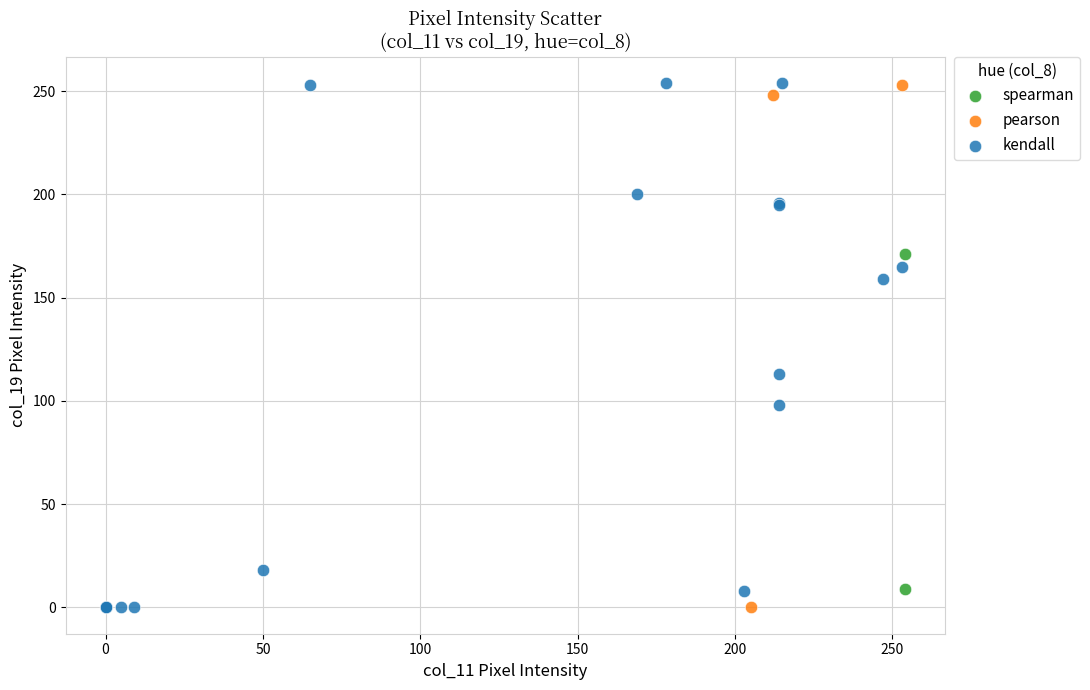

What are all the series names shown in the legend?

spearman, pearson, kendall